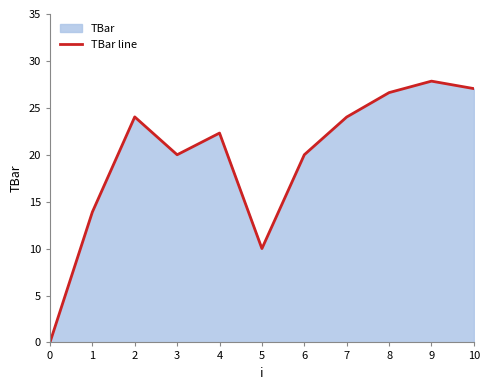

Where is the first local maximum?

2